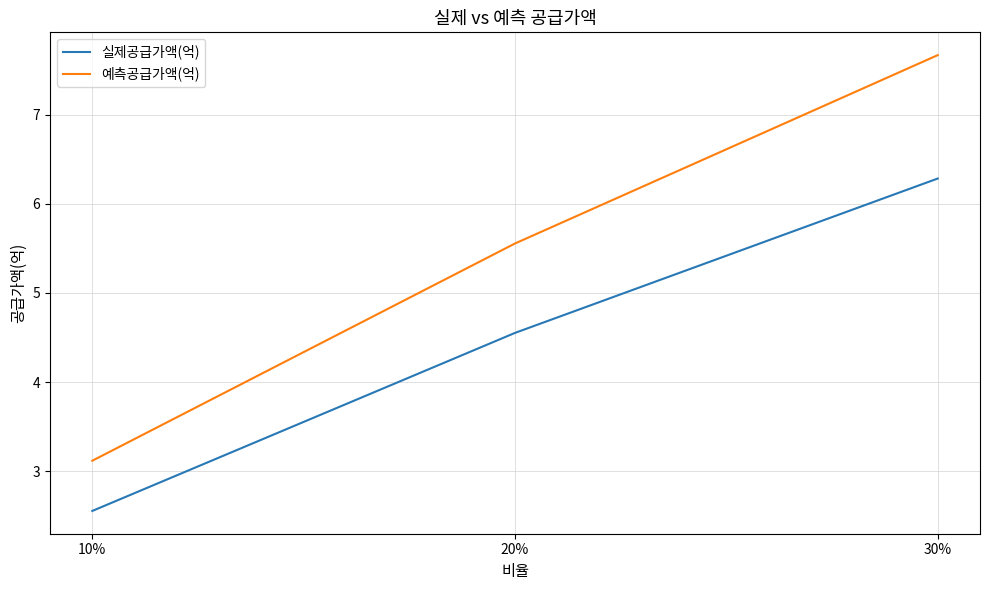

Rank the series by their maximum value, from lowest to highest.

실제공급가액(억), 예측공급가액(억)